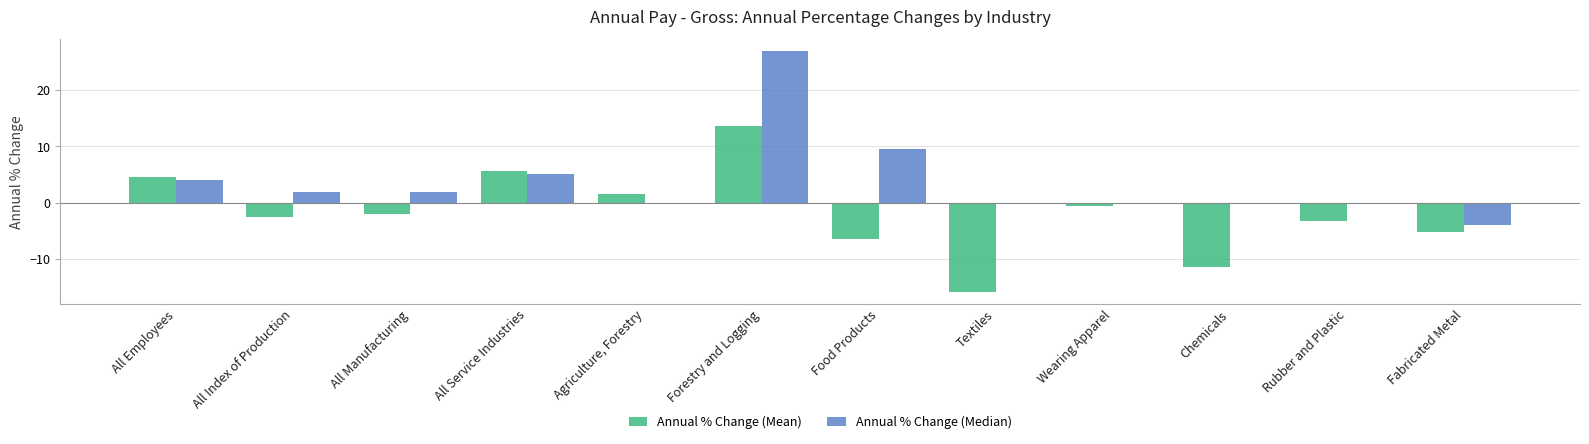

Are the bars horizontal?

No